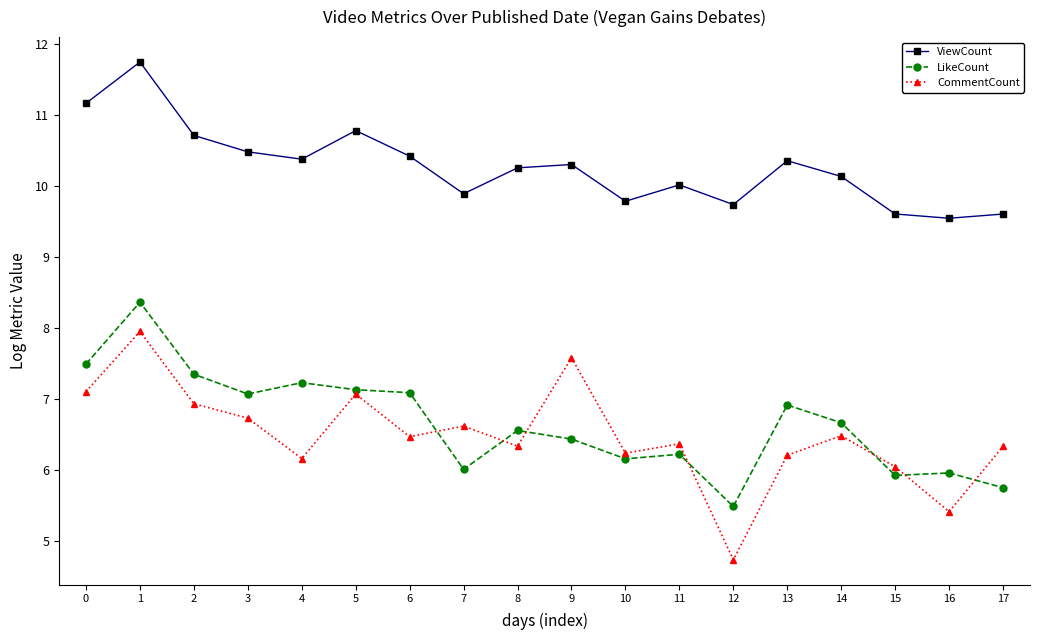

Reading right to left, what are all the values shown in this chart?

ViewCount: 17=9.6	16=9.5	15=9.6	14=10.1	13=10.4	12=9.7	11=10.0	10=9.8	9=10.3	8=10.3	7=9.9	6=10.4	5=10.8	4=10.4	3=10.5	2=10.7	1=11.8	0=11.2
LikeCount: 17=5.7	16=6.0	15=5.9	14=6.7	13=6.9	12=5.5	11=6.2	10=6.2	9=6.4	8=6.6	7=6.0	6=7.1	5=7.1	4=7.2	3=7.1	2=7.3	1=8.4	0=7.5
CommentCount: 17=6.3	16=5.4	15=6.0	14=6.5	13=6.2	12=4.7	11=6.4	10=6.2	9=7.6	8=6.3	7=6.6	6=6.5	5=7.1	4=6.2	3=6.7	2=6.9	1=7.9	0=7.1